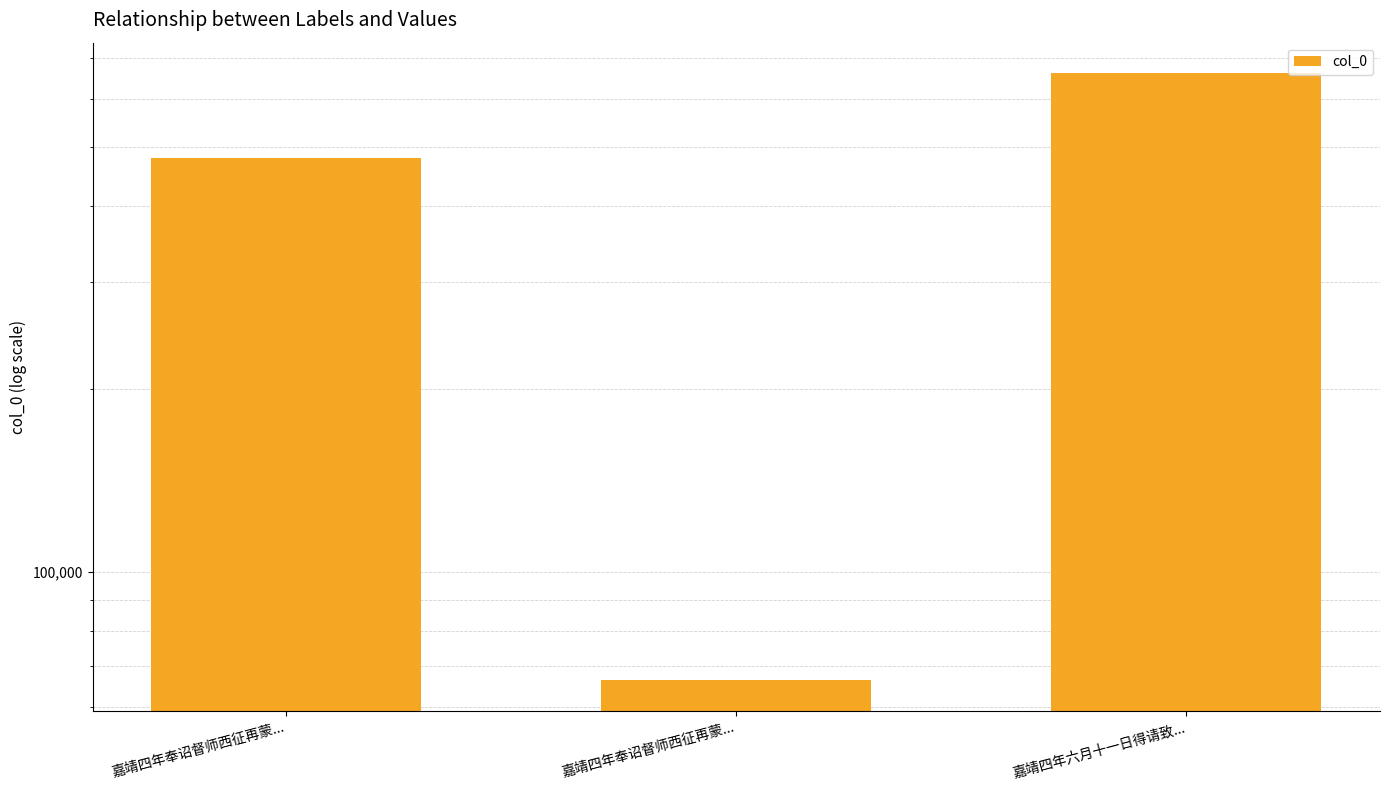

At which category does the chart reach its peak across all series?

嘉靖四年六月十一日得请致...